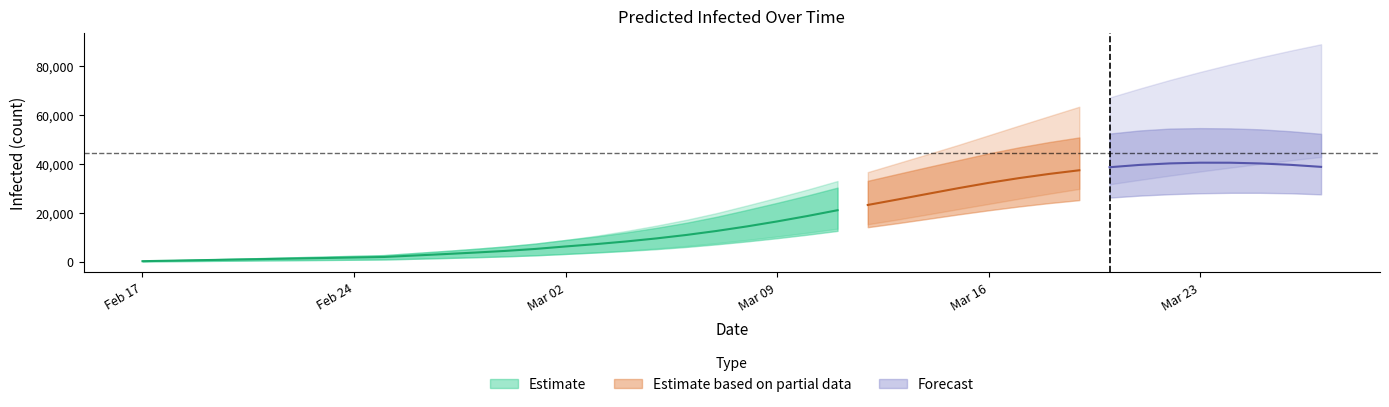

Where does the total_mean series first go above 15681?

21